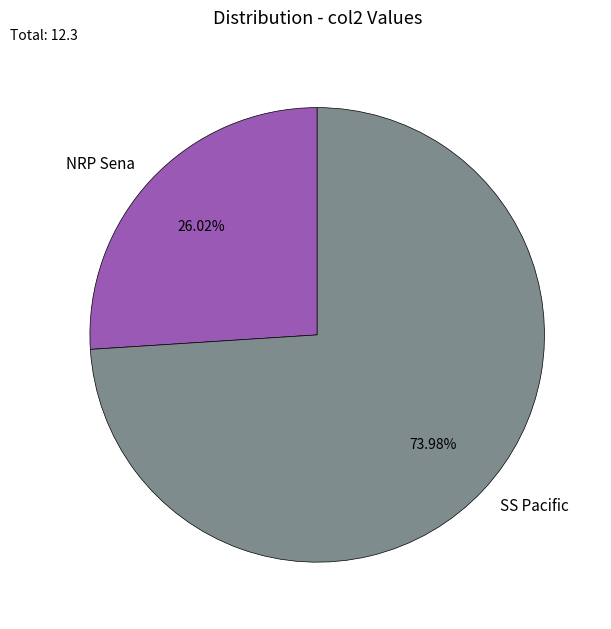

What is the smallest slice in the pie chart?

NRP Sena